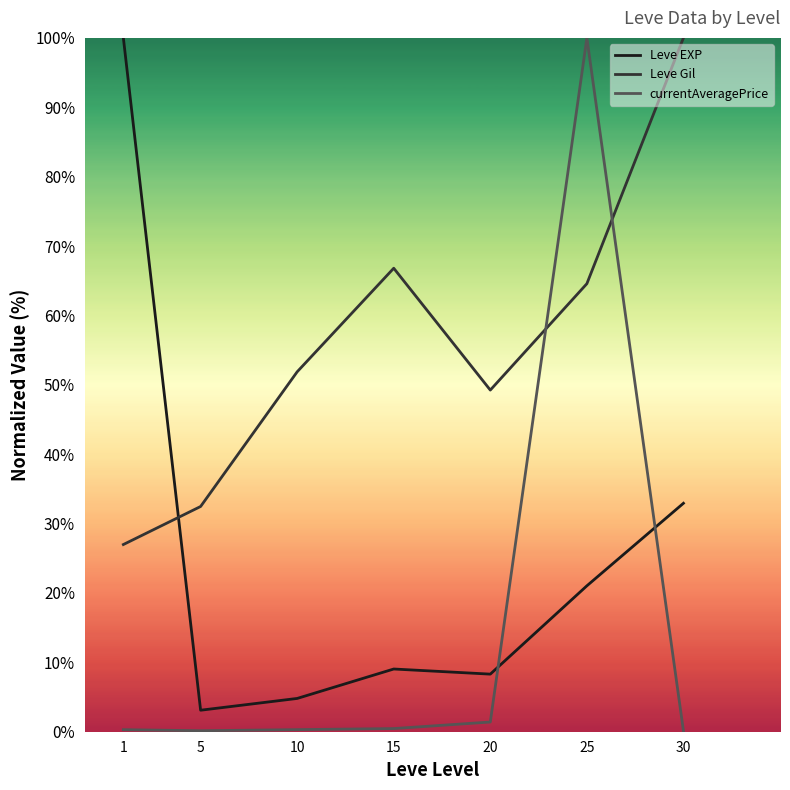

What is the value of the Leve EXP point at the 1st from the left?

100.0